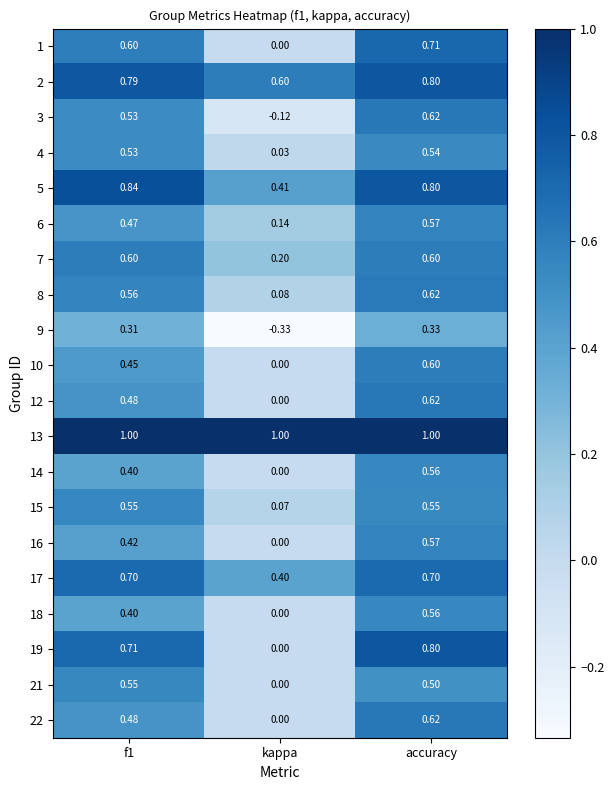

At which label does 4 reach its minimum?

kappa